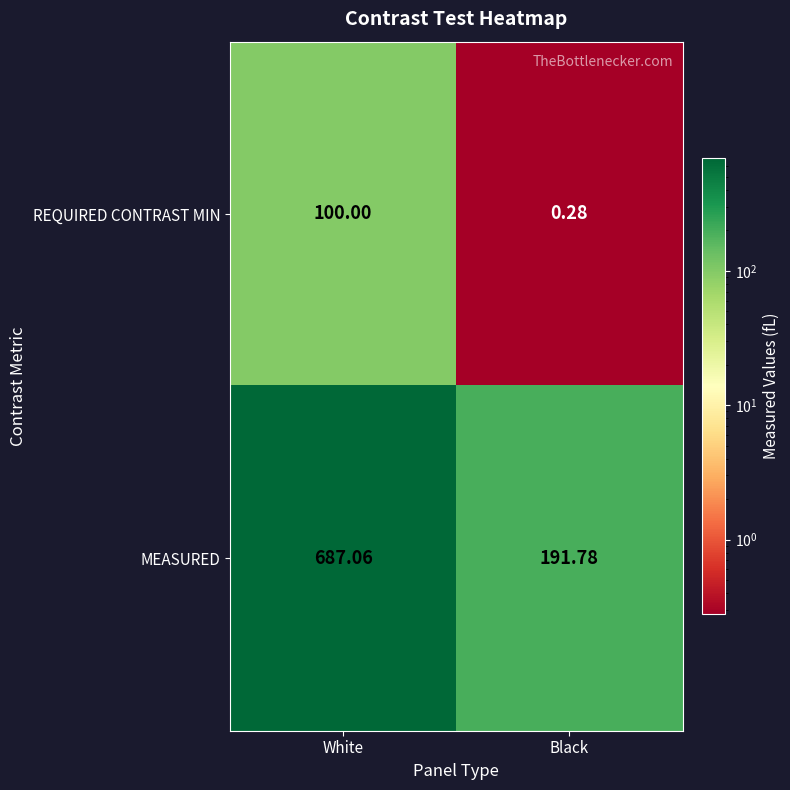

At which label does REQUIRED CONTRAST MIN reach its minimum?

Black